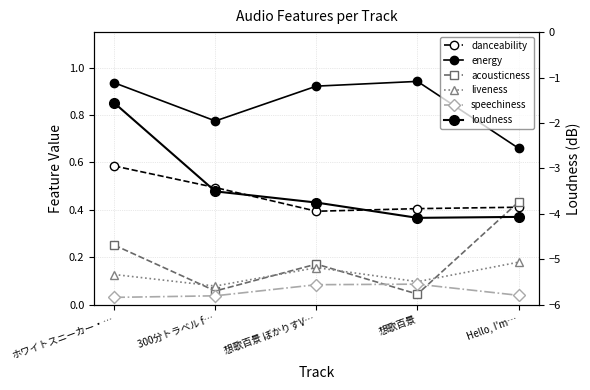

Rank the categories by loudness value from lowest to highest.

想歌百景, Hello, I'm…, 想歌百景 ぼかりすV…, 300分トラベル f…, ホワイトスニーカー・…